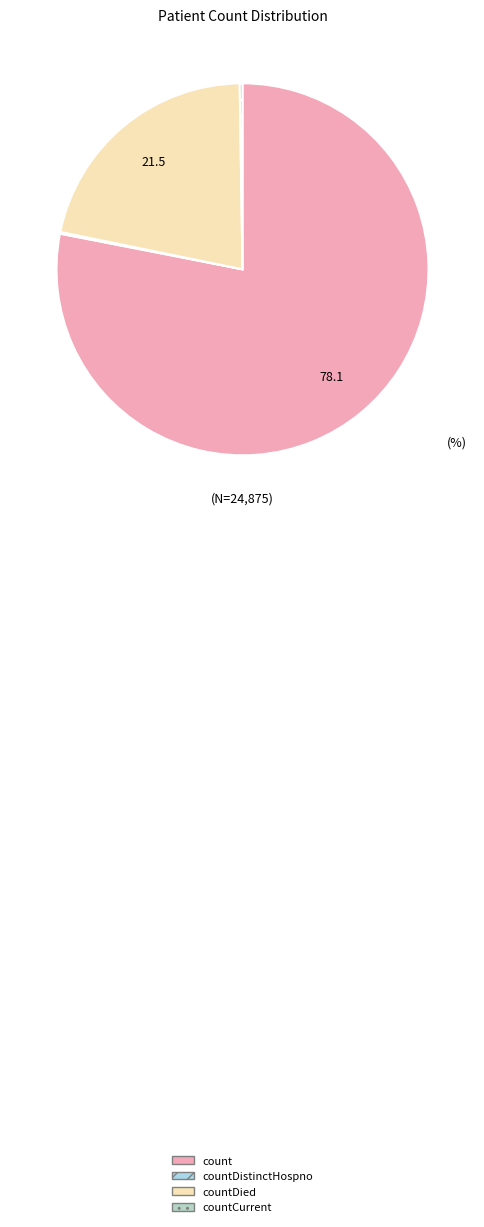

What is the change in value from count to countCurrent?

-19360